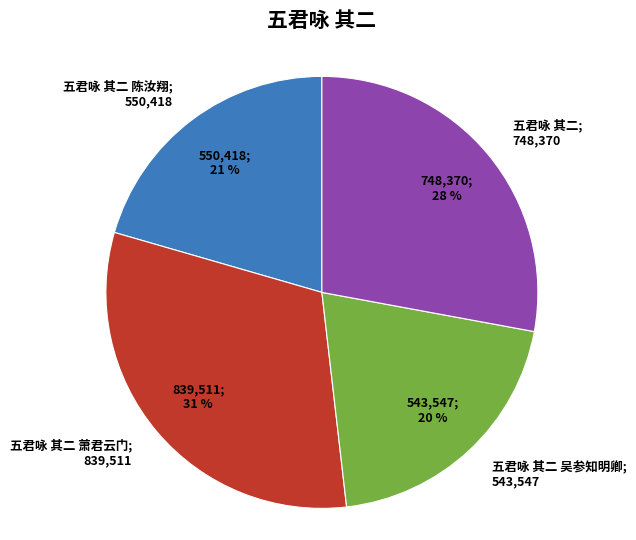

Is there a majority slice in this chart?

No